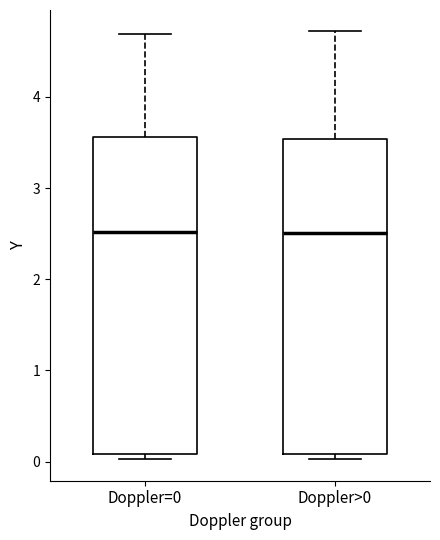

Where is the upper edge of the box for Doppler>0 on the y-axis? The values are not printed on the chart, so give them approximately, as read against the axis.

3.5